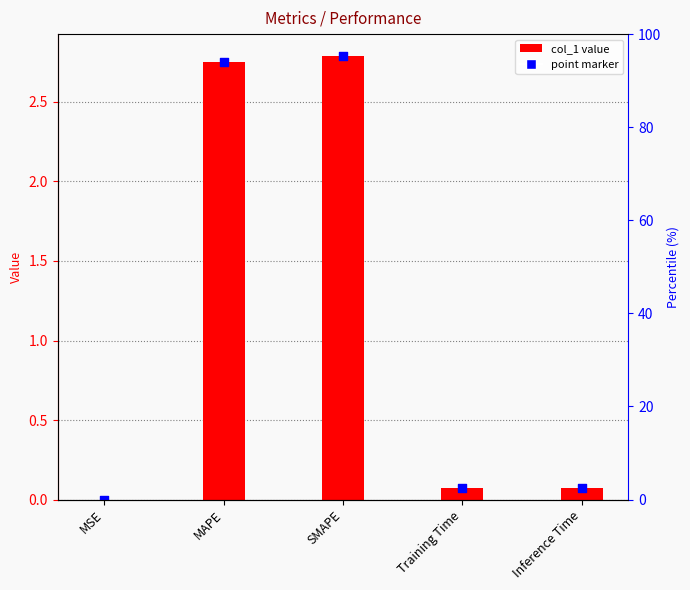

Which series reaches the minimum Y coordinate?

col_1